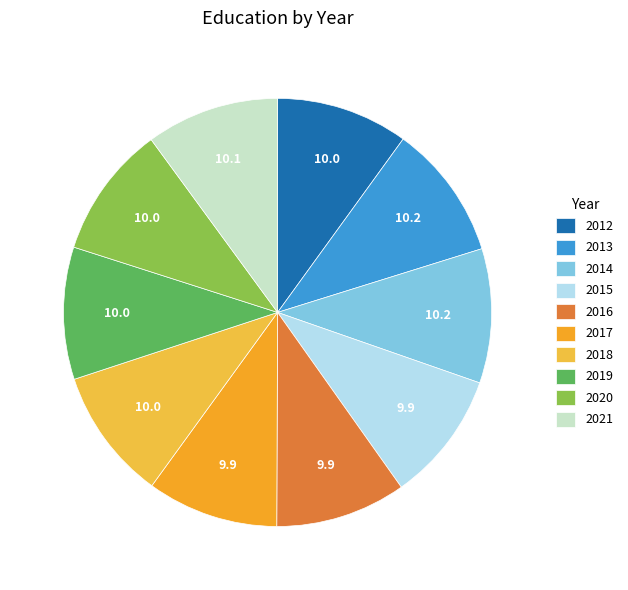

To the nearest percent, what is the combined percentage of 2018 and 2019?

20%